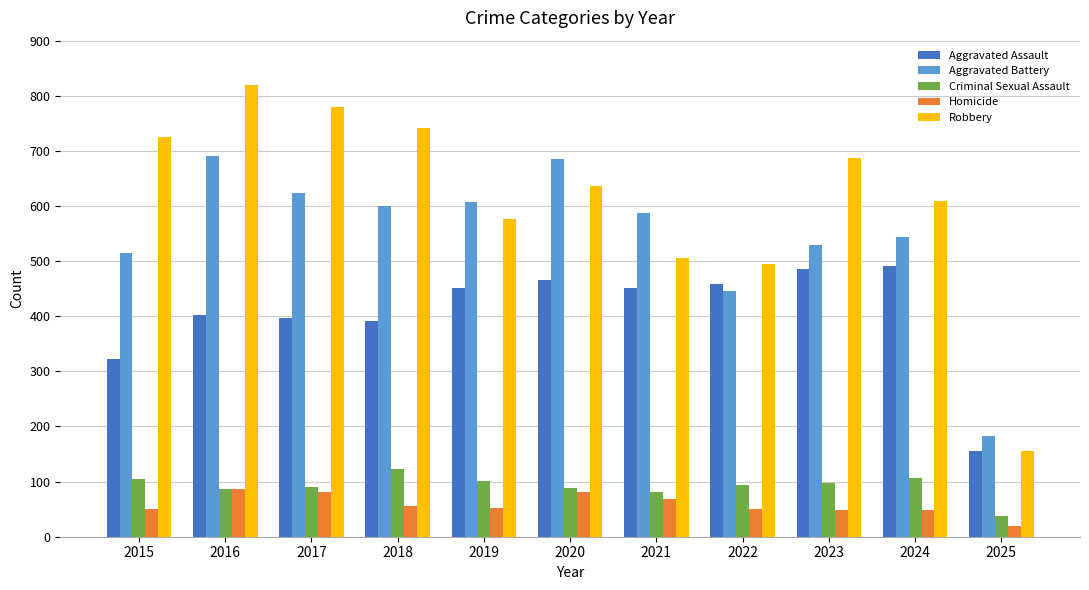

Between 2016 and 2025, which series saw the biggest shift?

Robbery